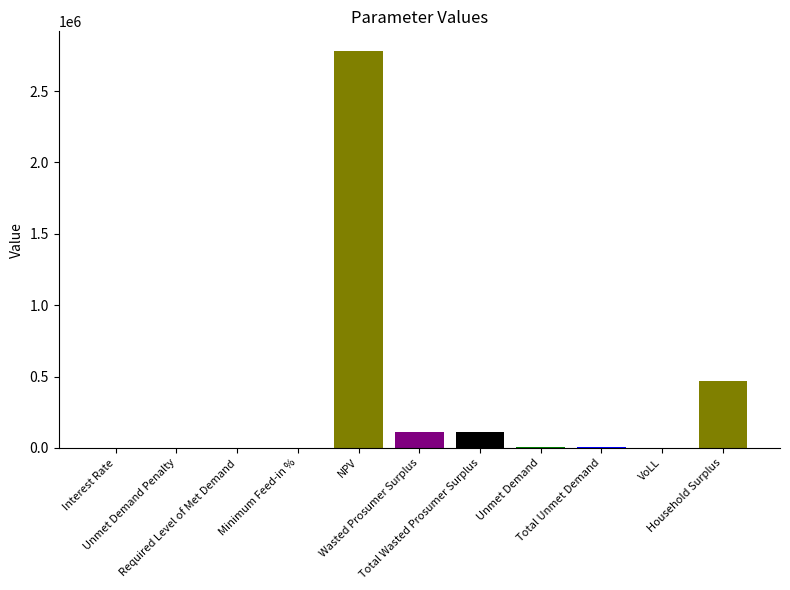

True or false: the data shows 1008946.5 at Unmet Demand Penalty.

False